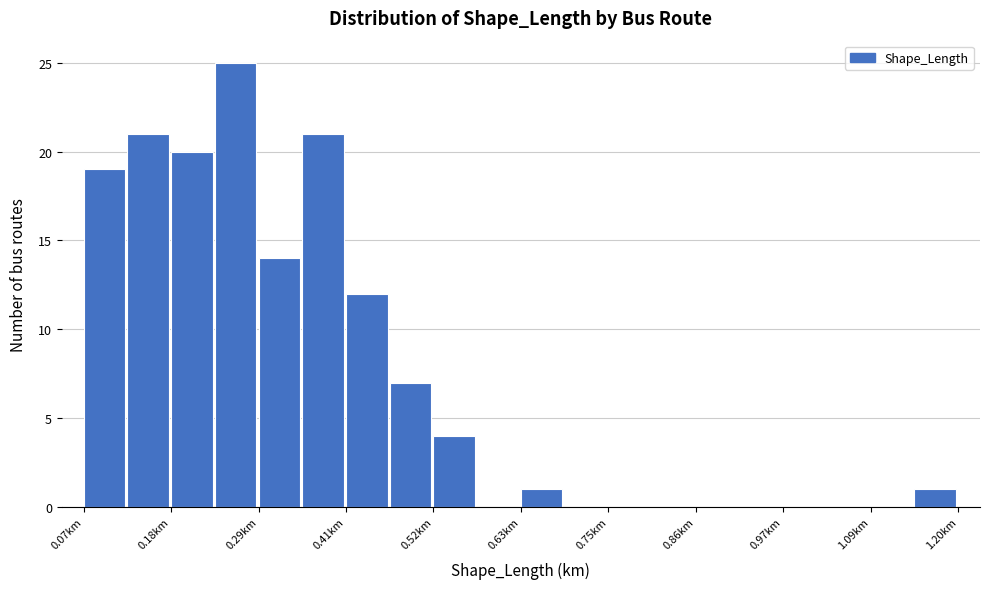

Around what value on the x-axis is the tallest bar? Give the approximate position of its centre, as read against the axis.

0.26